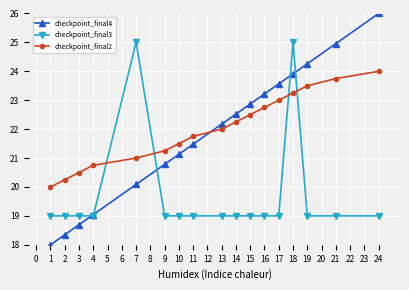

What is the difference between the maximum and minimum values in the checkpoint_final3 series?

6.0